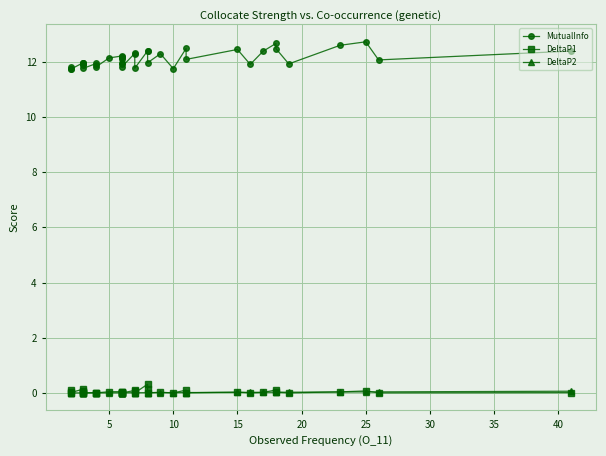

True or false: DeltaP1 has more than 2 interior local peaks.

True